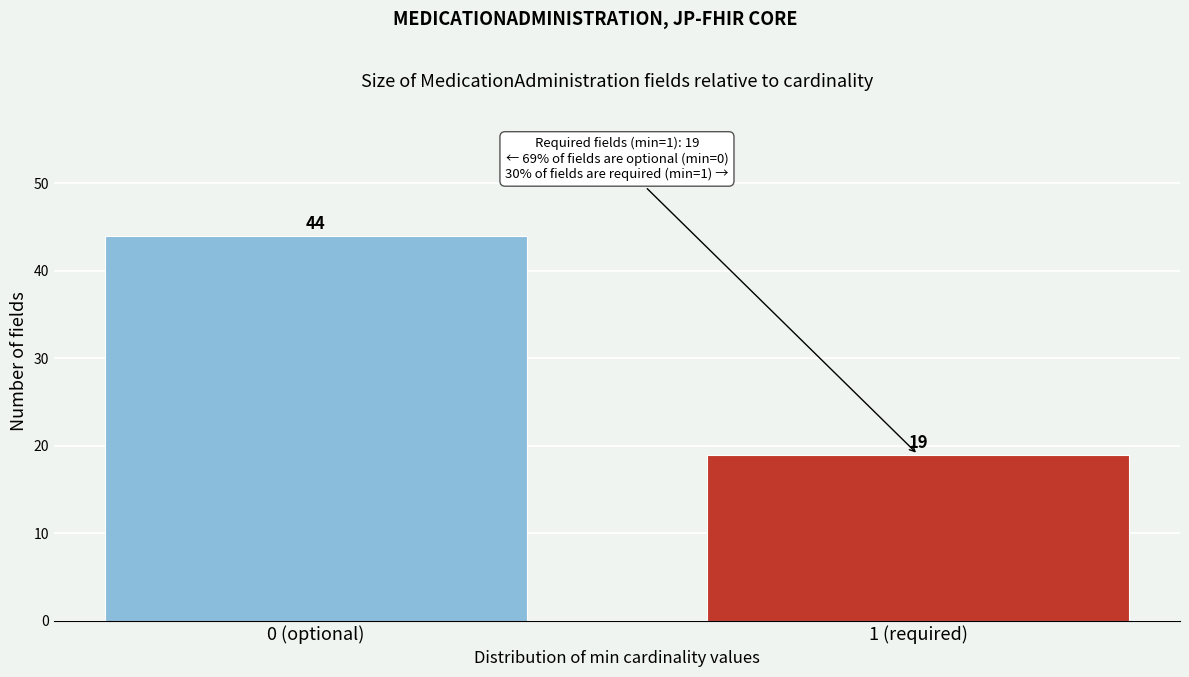

Reading left to right, transcribe all the data shown in this chart.

44	19